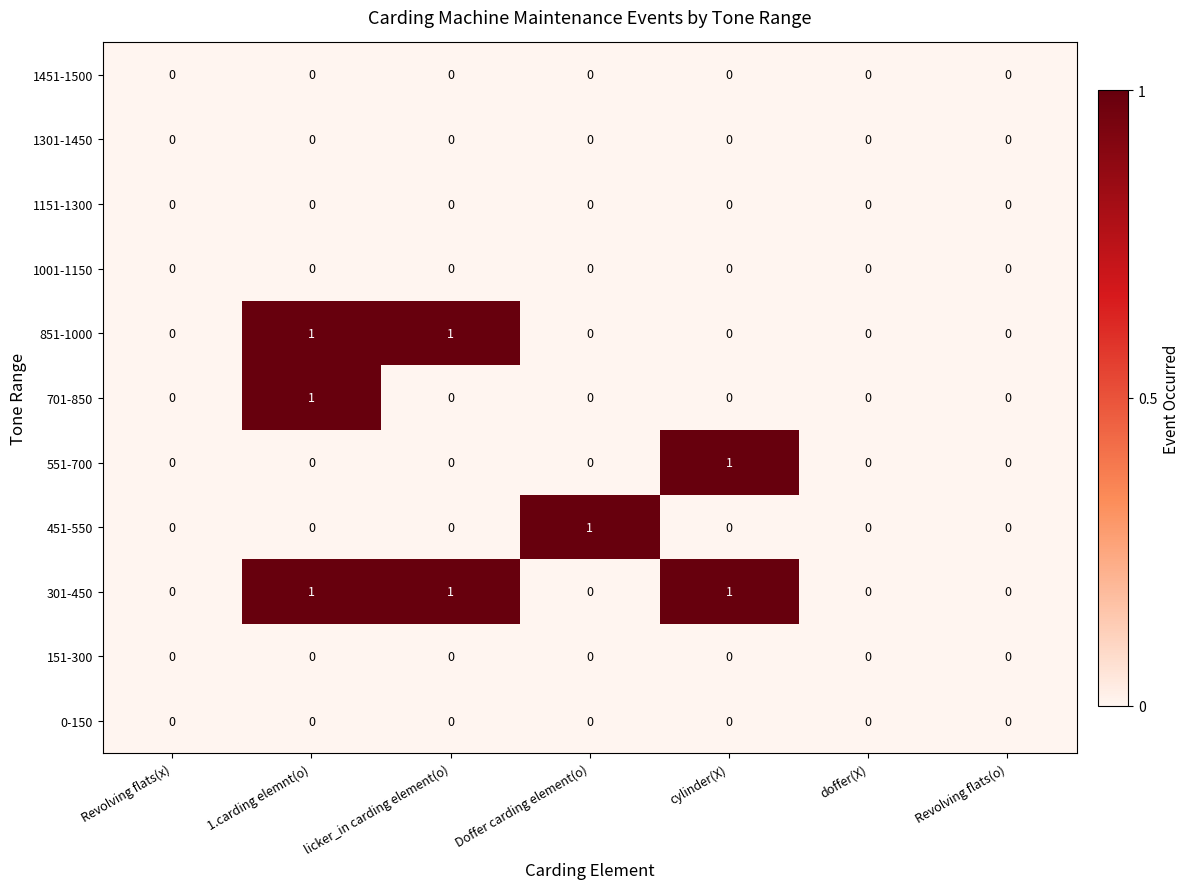

Which series has the largest total across all categories?

301-450